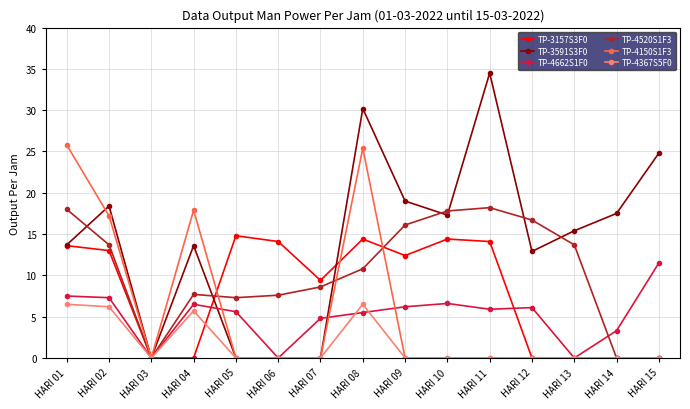

Which series changed the most between HARI 02 and HARI 06?

TP-3591S3F0